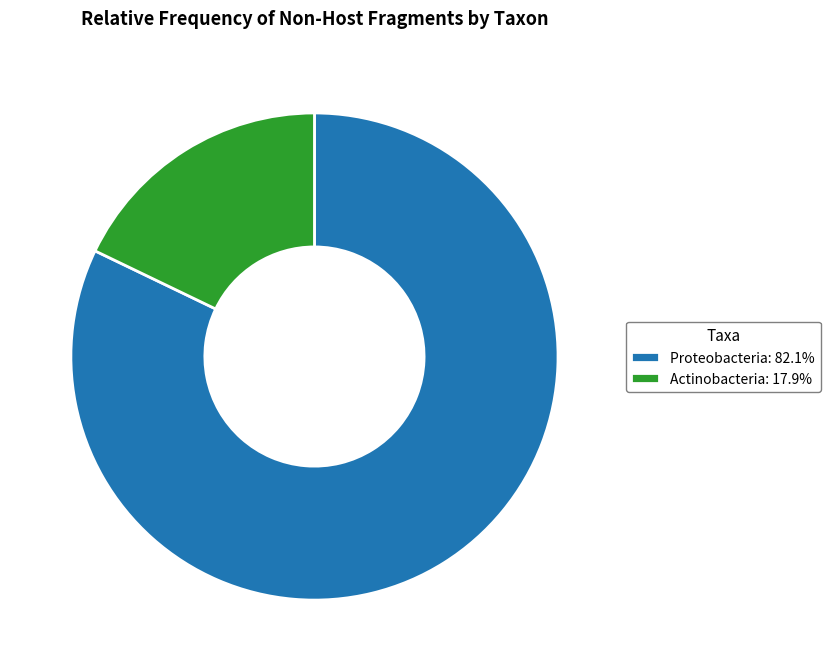

Count the number of slices in the pie.

2